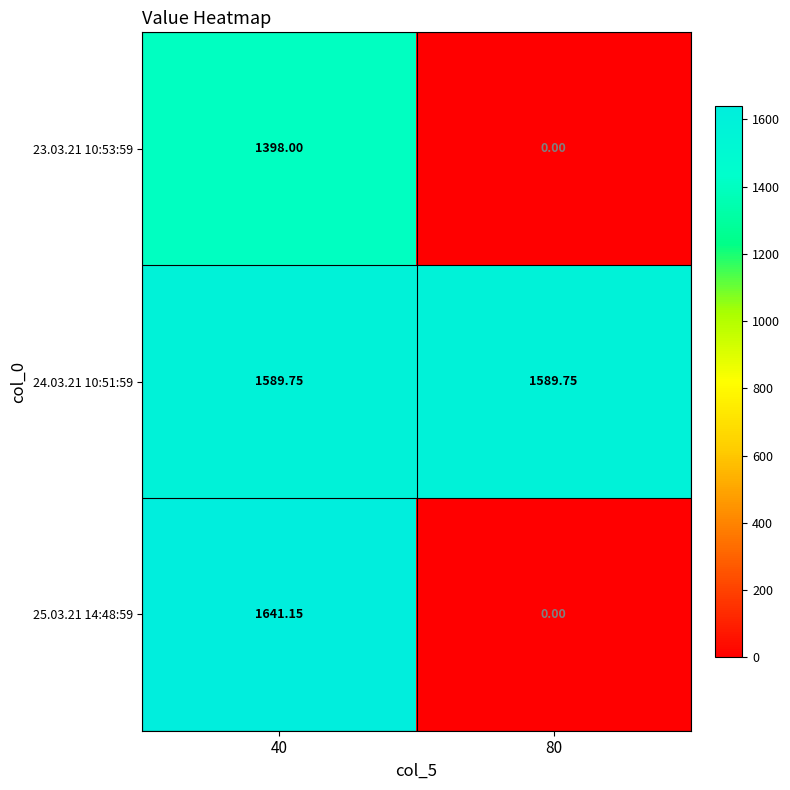

Is the value of 25.03.21 14:48:59 at 40 greater than the value of 24.03.21 10:51:59 at 80?

Yes